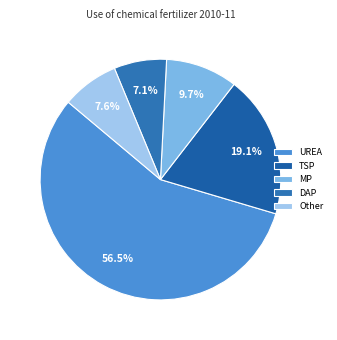

Rank the categories by value from lowest to highest.

DAP, Other, MP, TSP, UREA